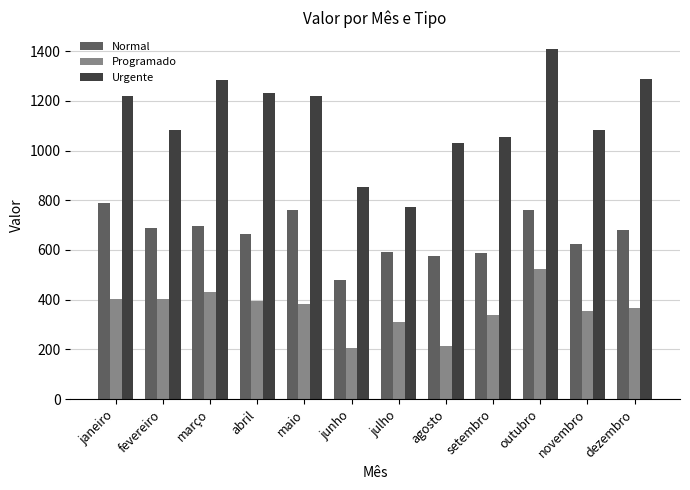

What position from the right is setembro?

4